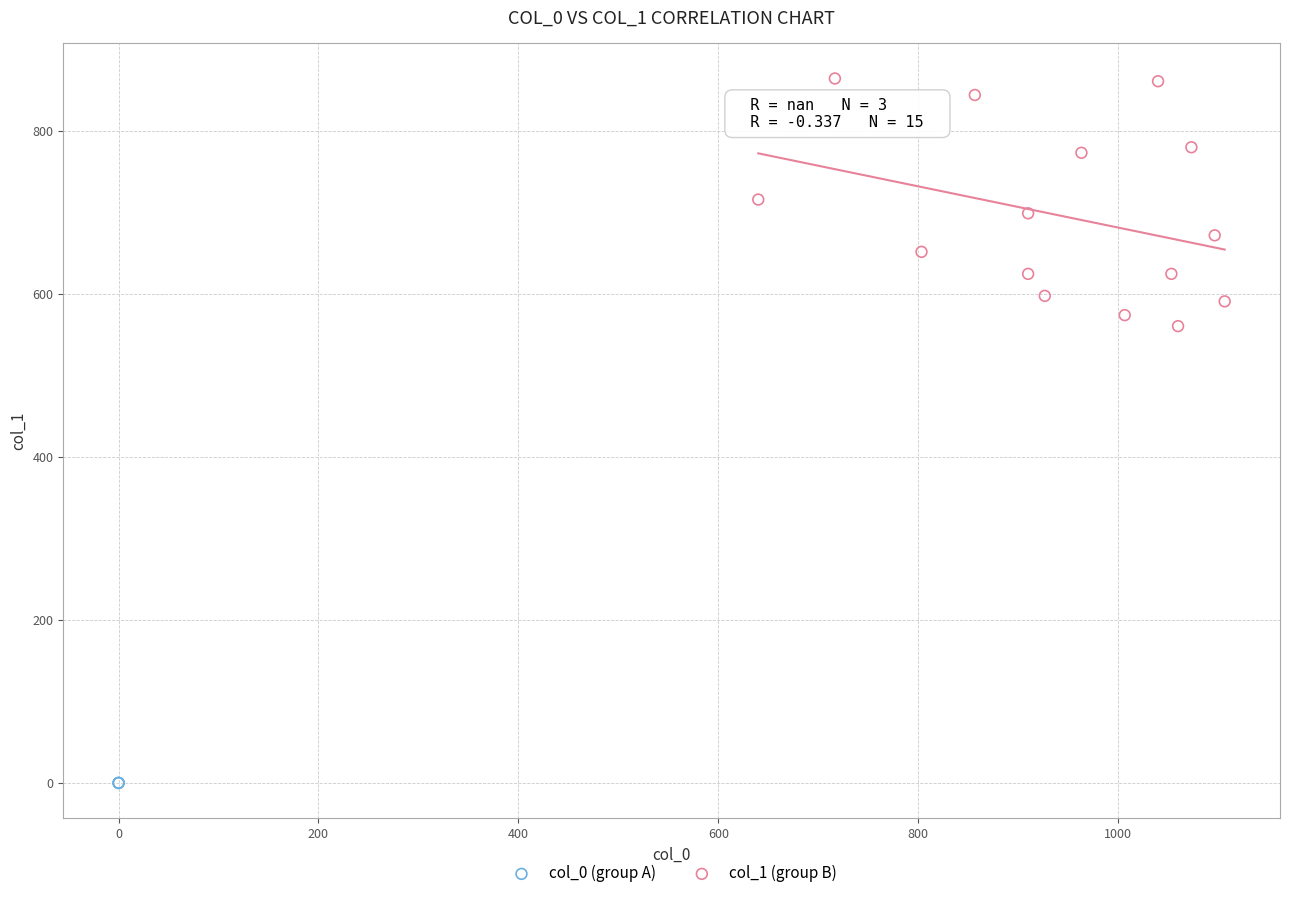

Which series reaches the maximum Y coordinate?

col_1 (group B)